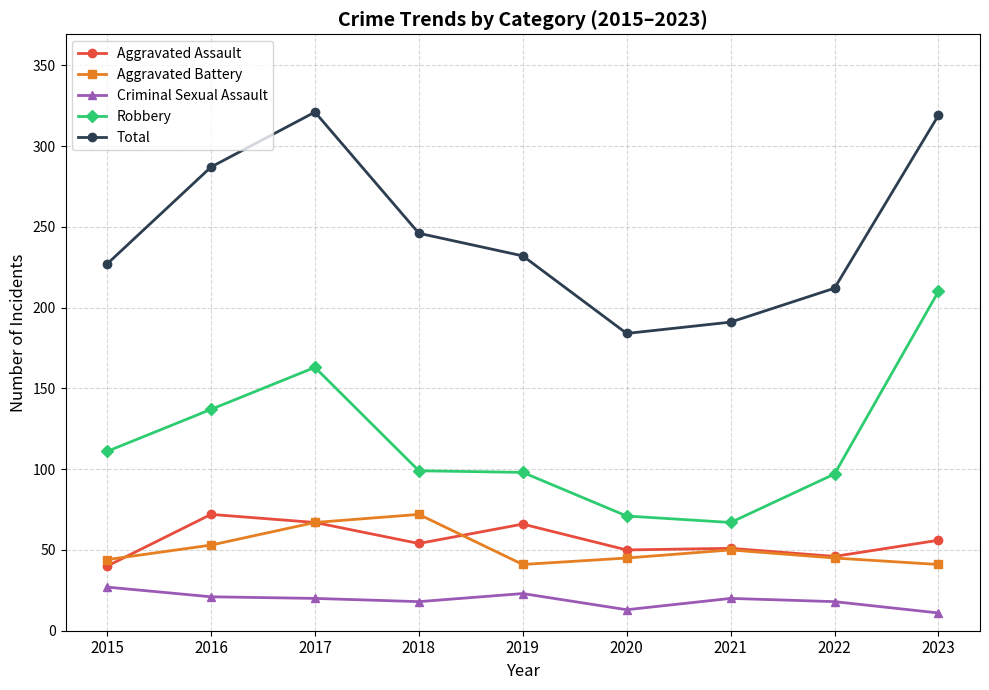

True or false: Robbery has a value of 137 at 2016.

True